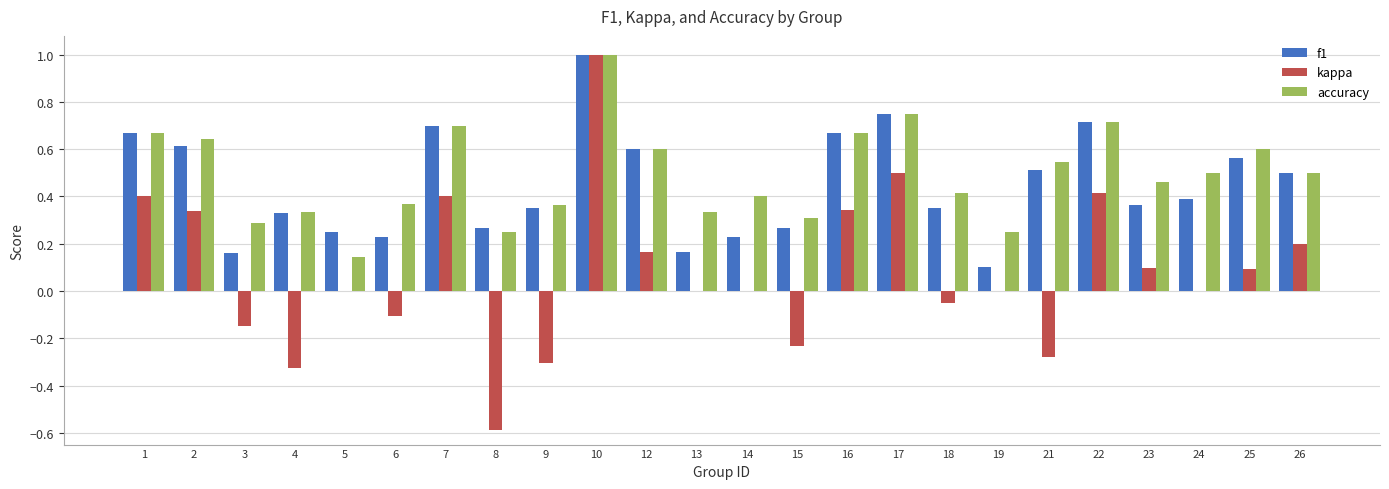

What is the sum of all kappa values?

1.9